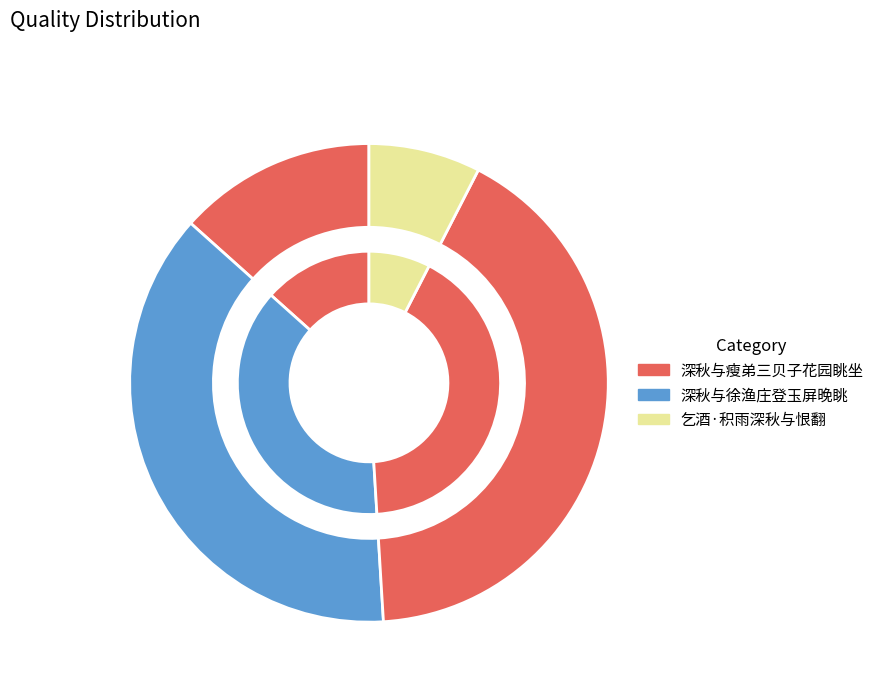

To the nearest percent, what portion does 深秋与徐渔庄登玉屏晚眺 represent?

38%